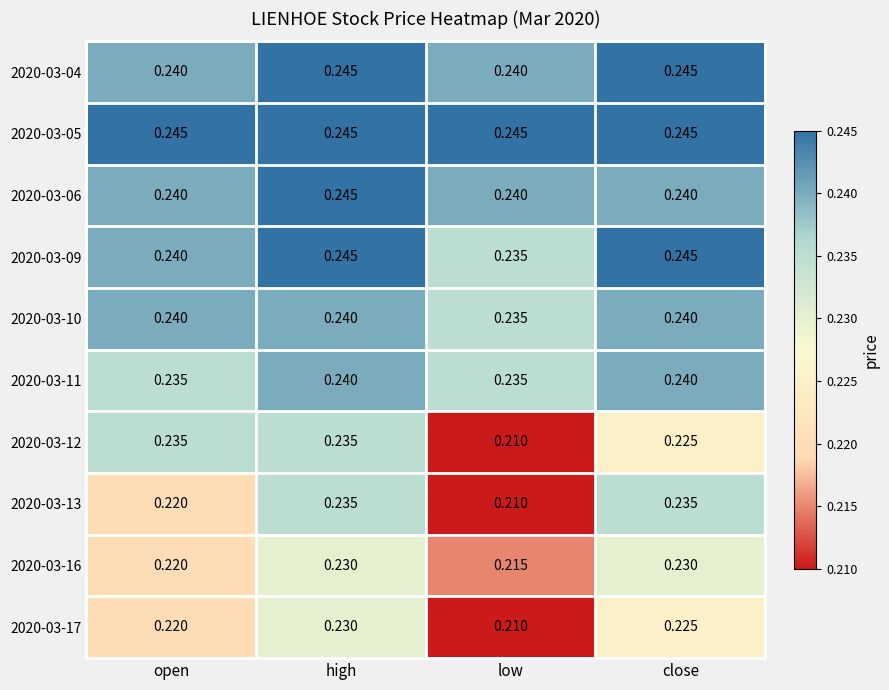

At which label does 2020-03-10 reach its minimum?

low